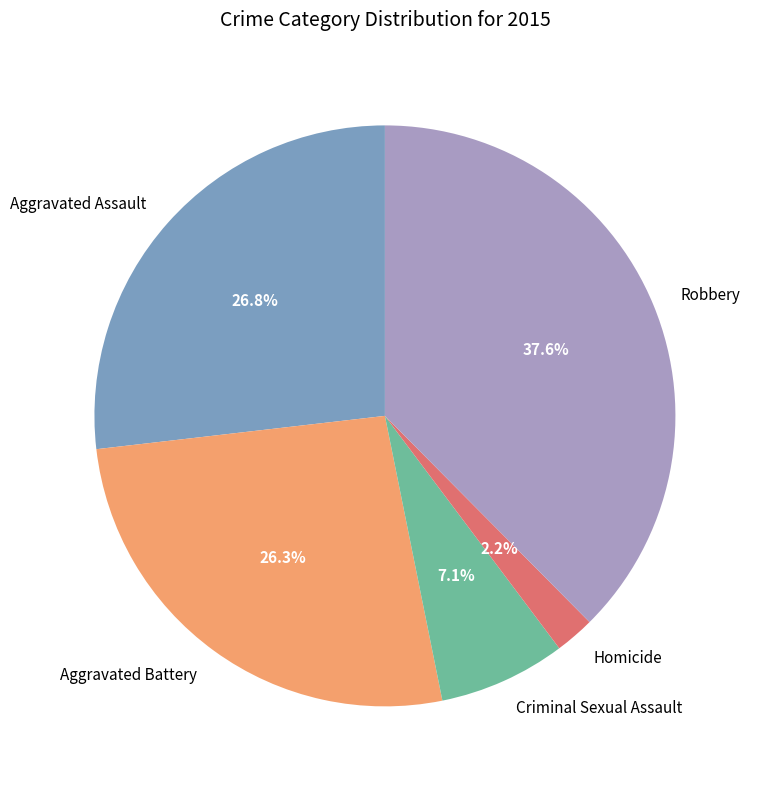

Is Homicide the majority of the pie?

No